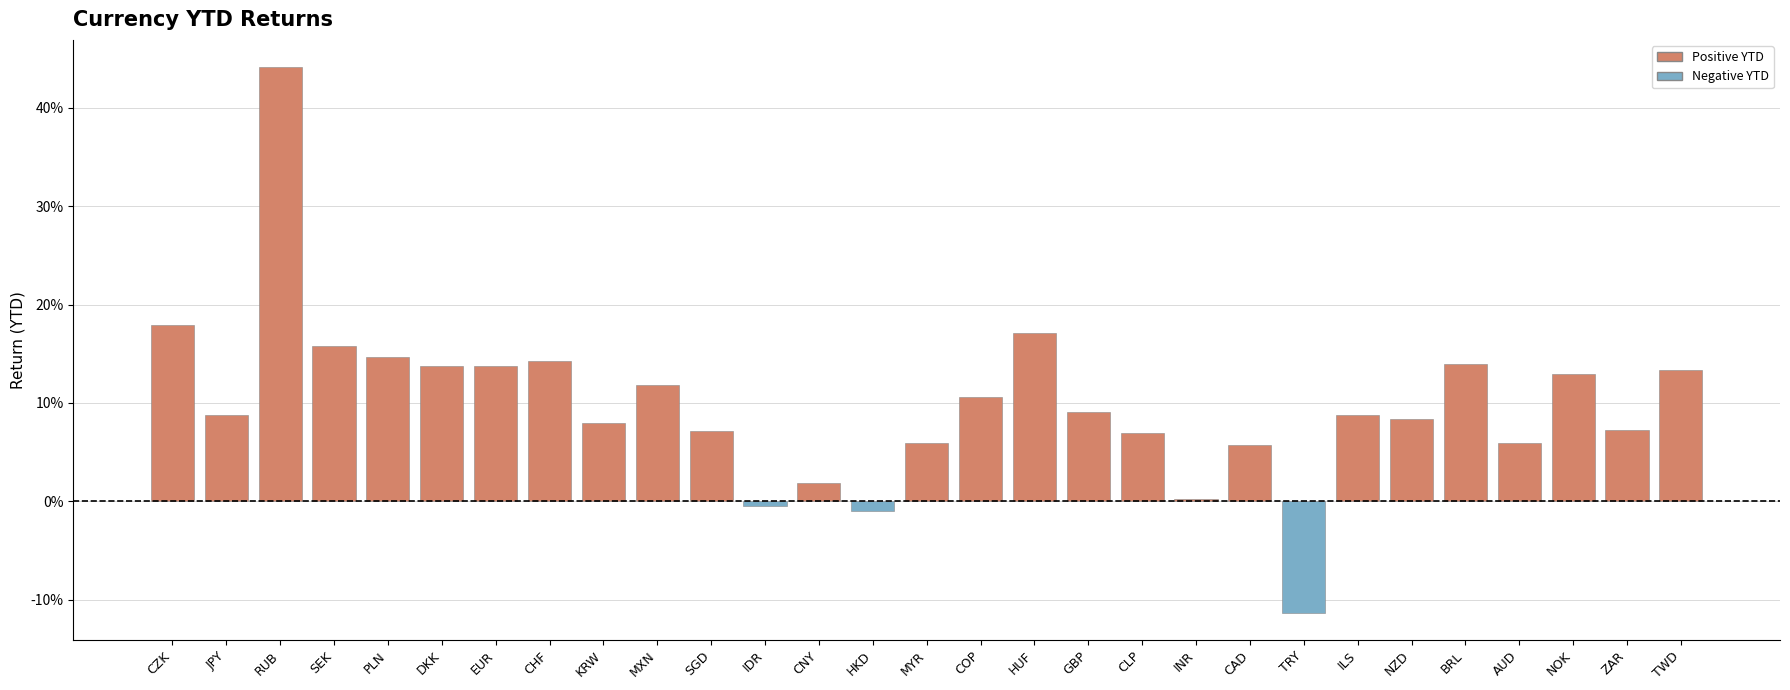

What is the change in value from RUB to ZAR?

-0.4